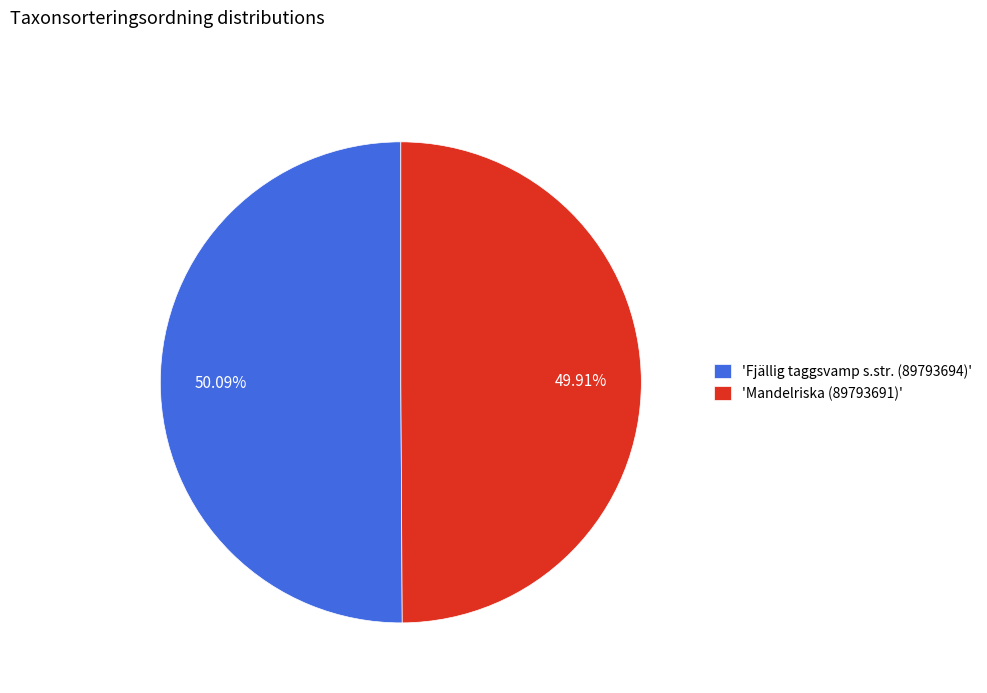

Combined, do 'Mandelriska (89793691)' and 'Fjällig taggsvamp s.str. (89793694)' account for over 50%?

Yes